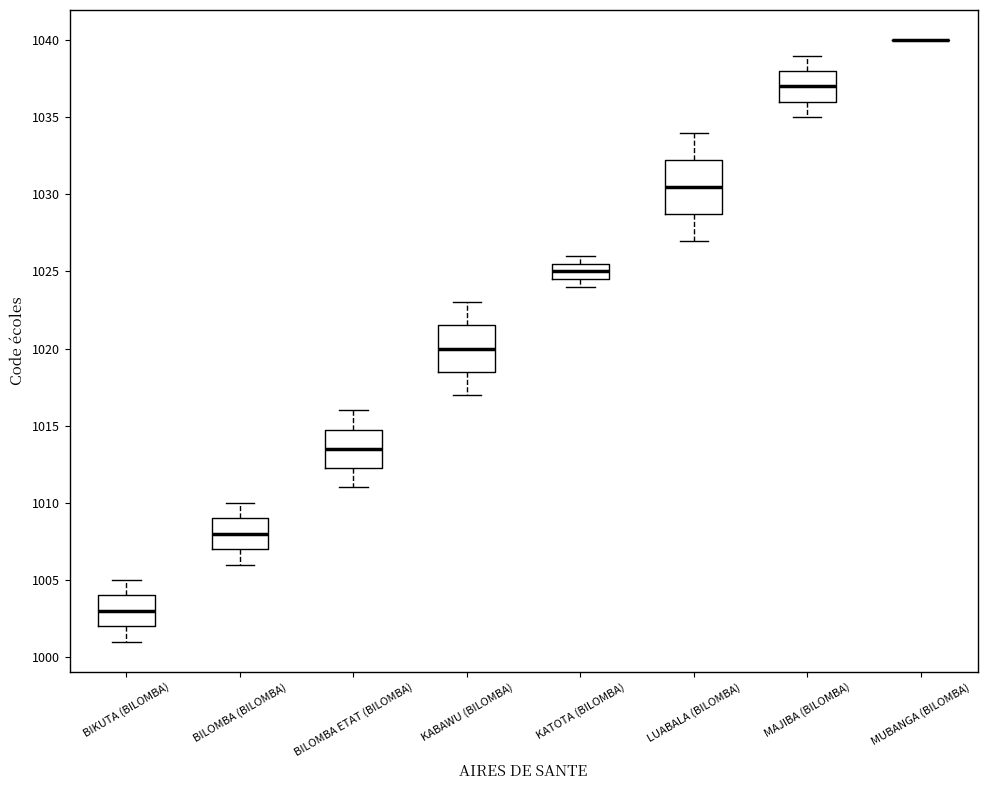

Which box is the tallest, from its lower edge to its upper edge?

LUABALA (BILOMBA)